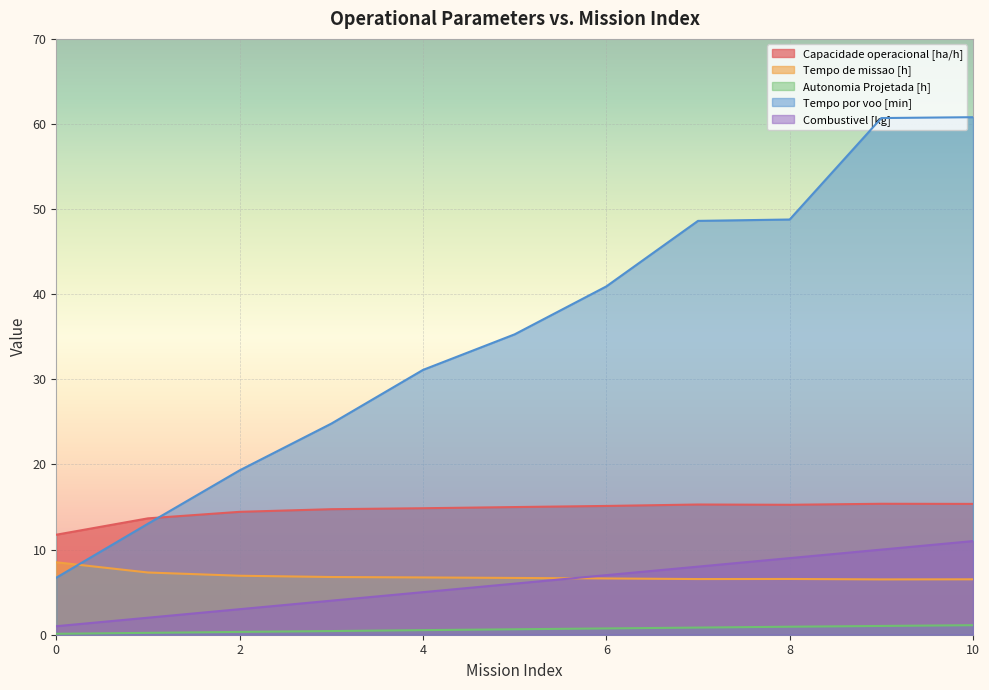

True or false: Tempo de missao [h] has a value of 4.5 at 0.

False